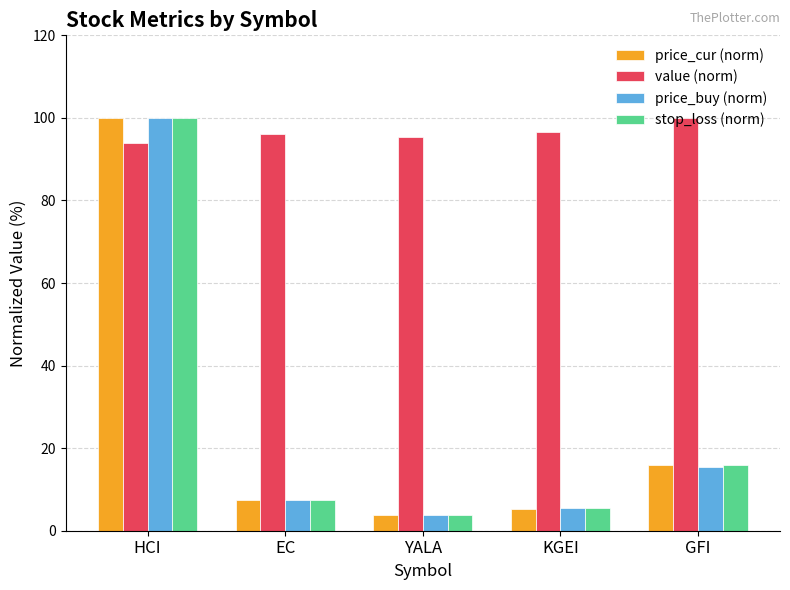

What is the minimum value for price_cur (norm)?

3.7